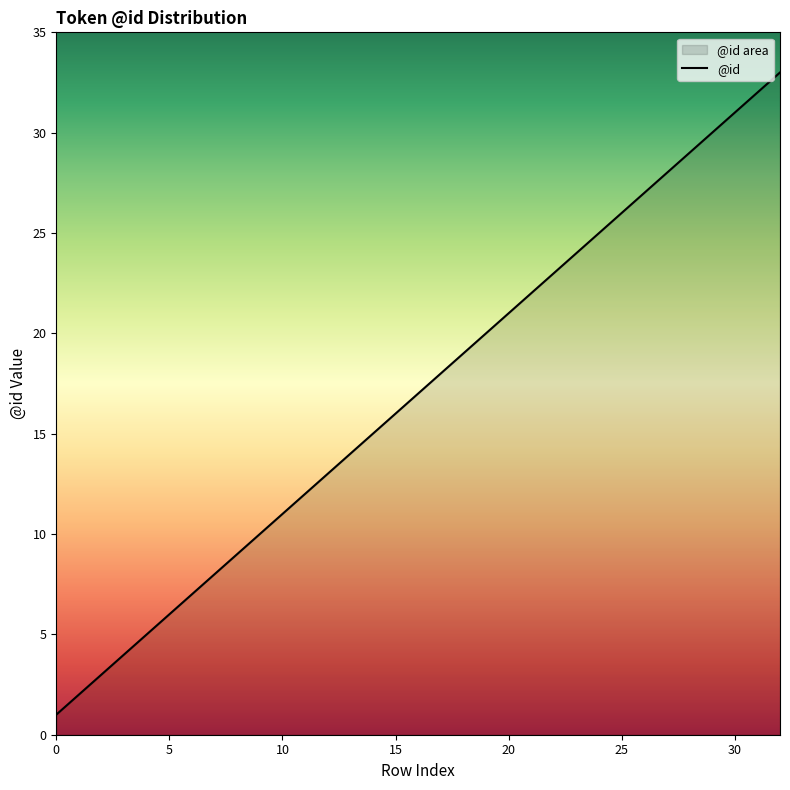

True or false: there are more than 1 points higher than both neighbors.

False